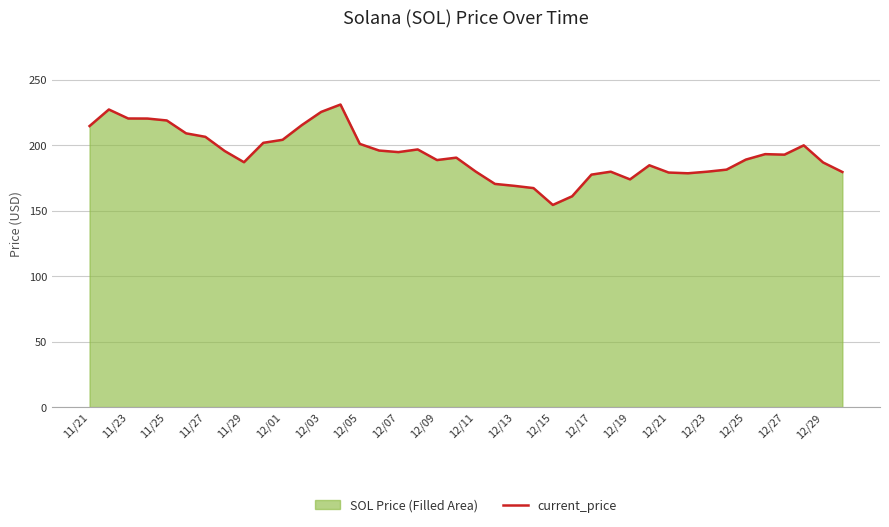

At which label does the data first exceed 192?

11/21